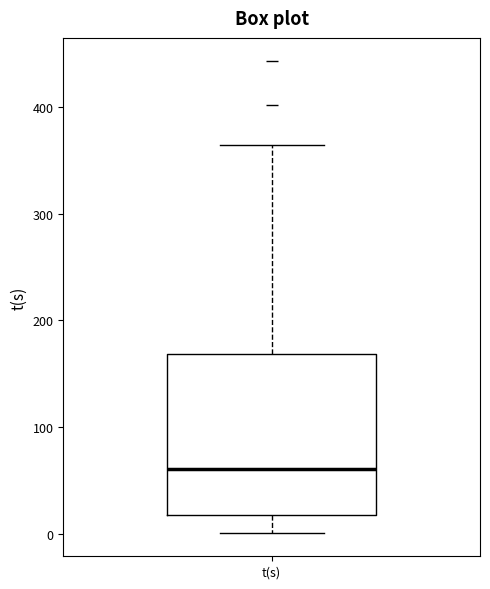

Where does the lower whisker of the box for t(s) end on the y-axis? The values are not printed on the chart, so give them approximately, as read against the axis.

0